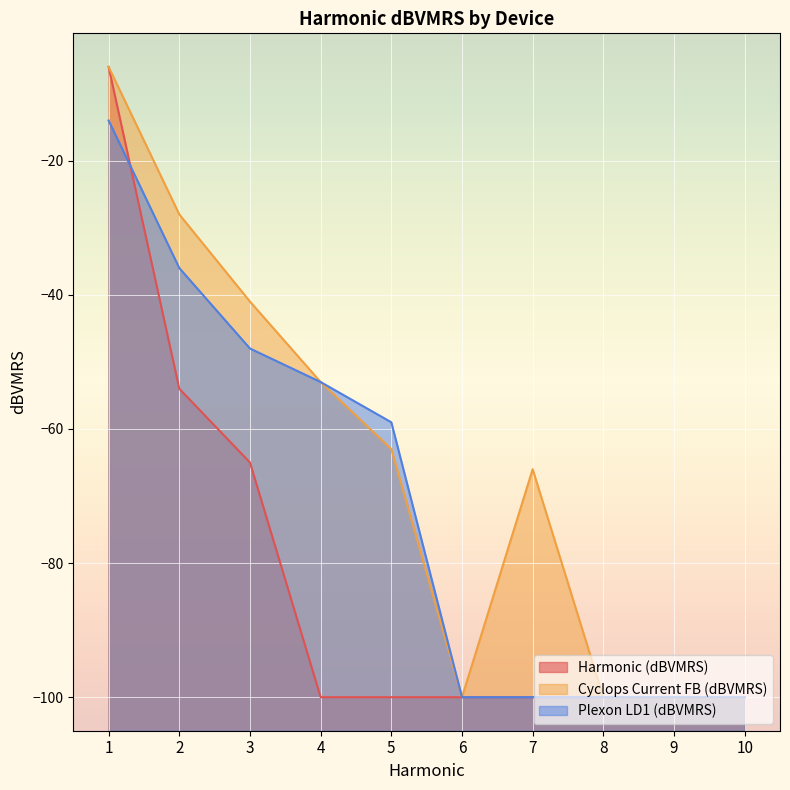

What is the approximate value of Plexon LD1 (dBVMRS) at 9, to the nearest 10?

-100